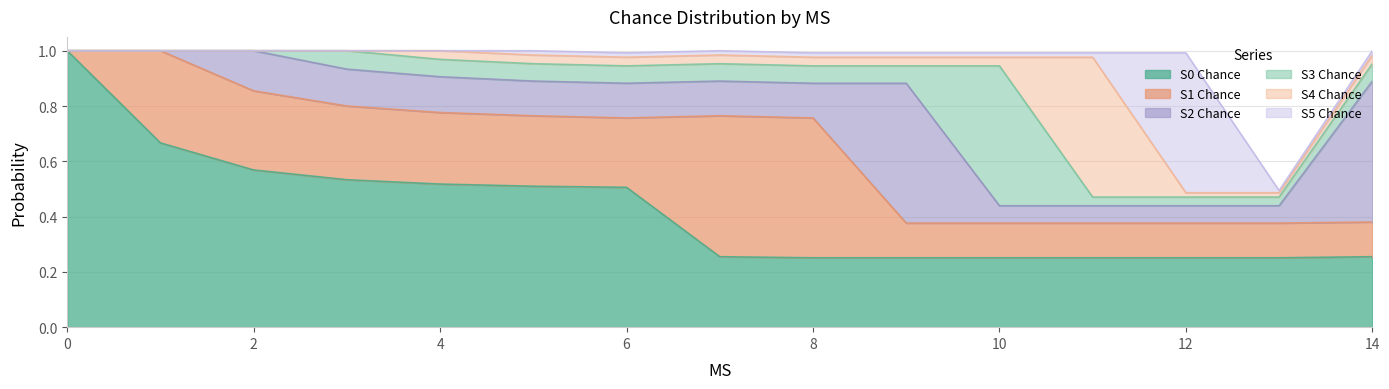

The value of S4 Chance at 5 is 0.0. True or false?

False